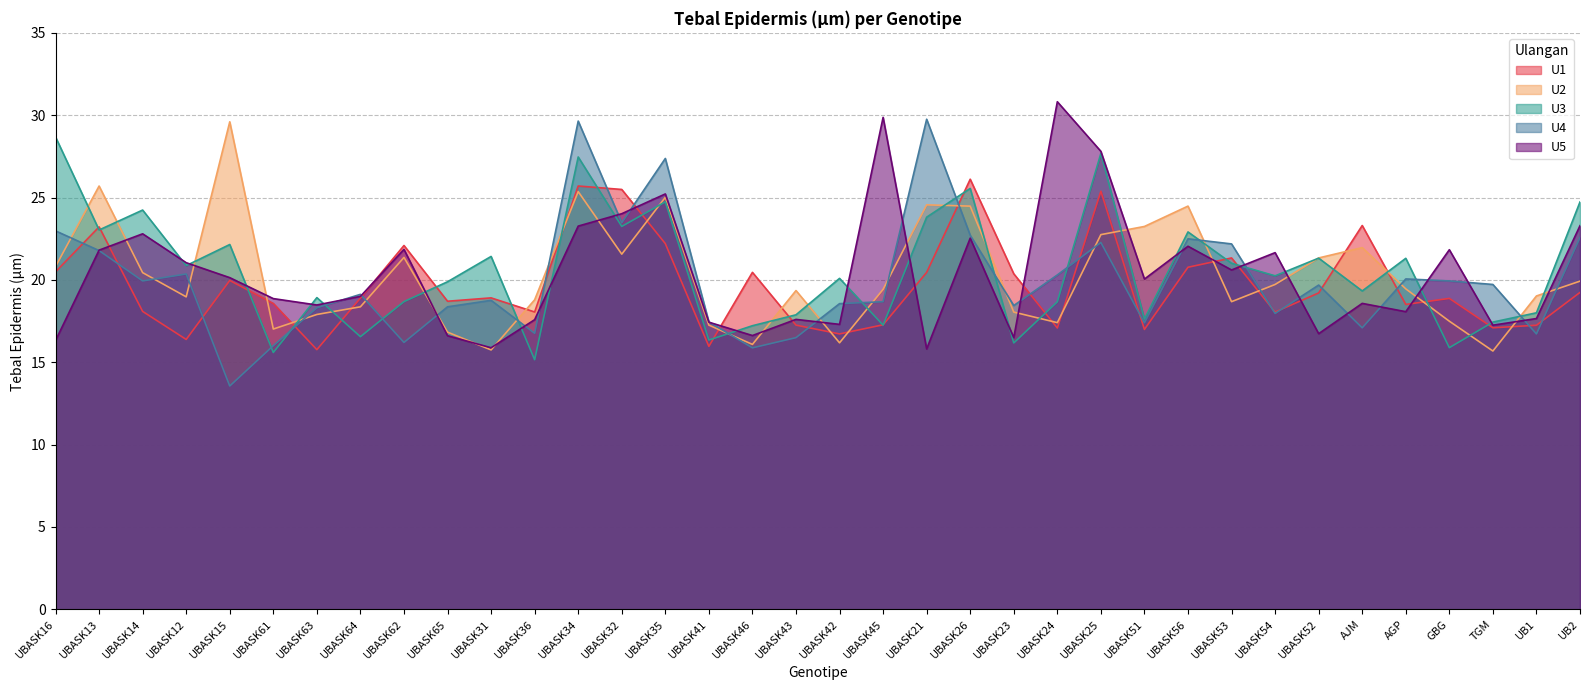

True or false: U5 has a value of 45.5 at UBASK25.

False